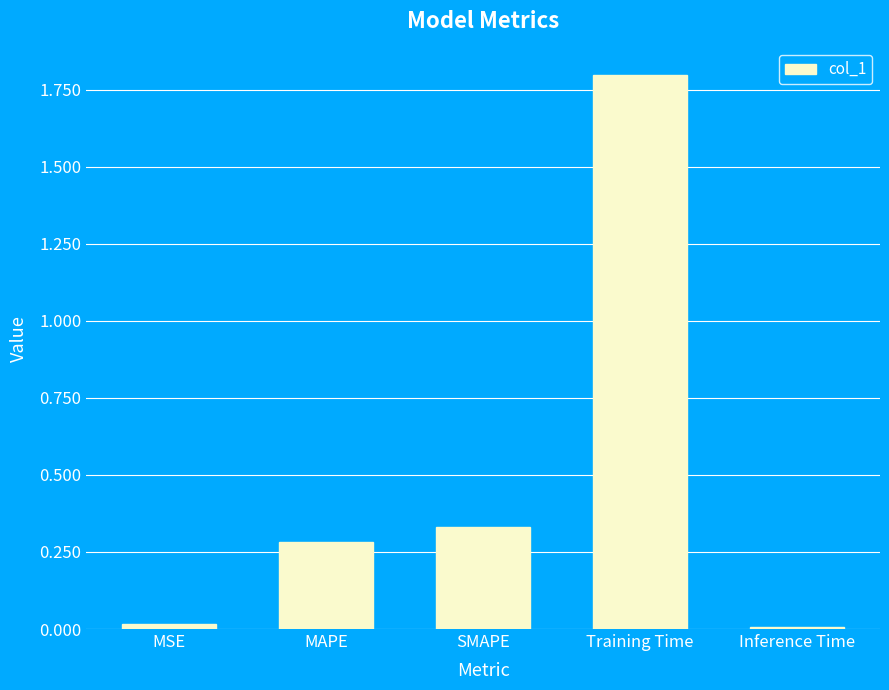

What is the sum of all values?

2.4